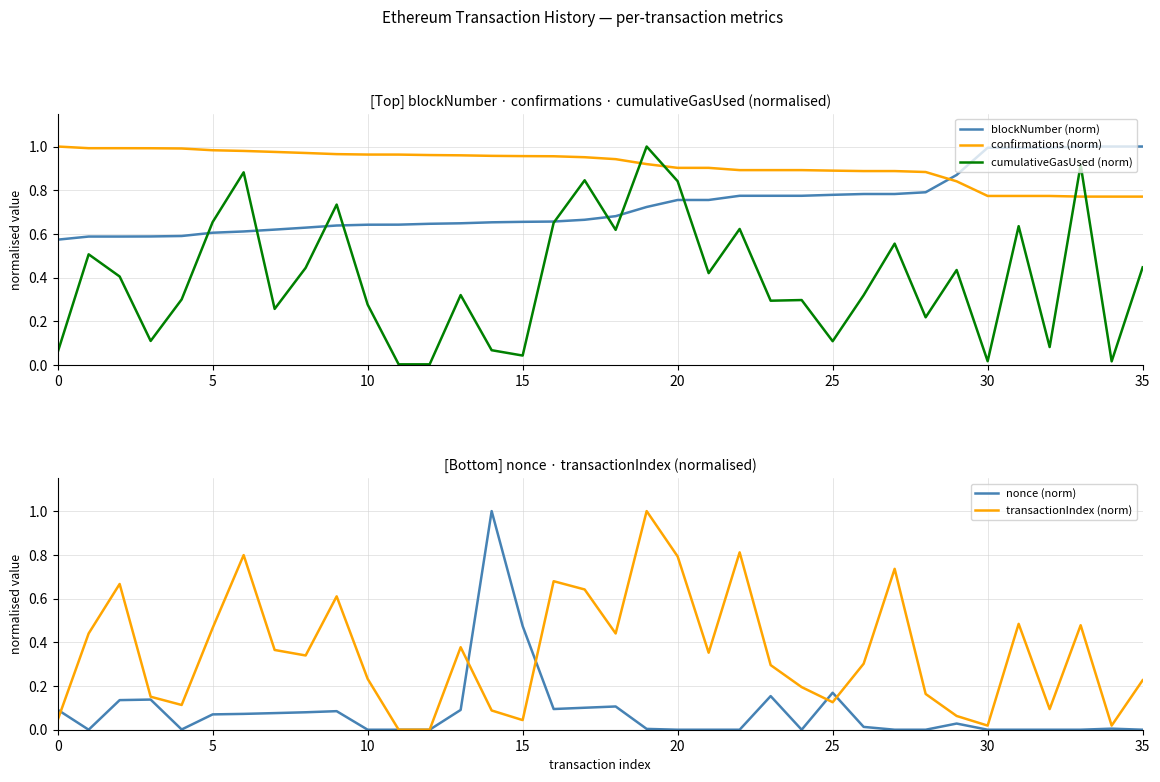

Does the chart display data point markers on the line(s)?

No